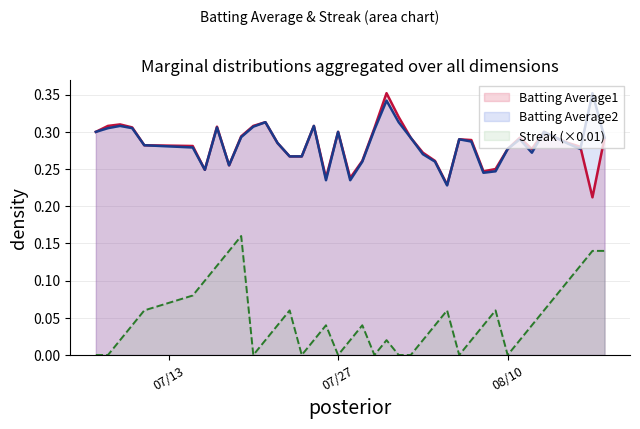

What is the label of the 3rd point from the left?

2010-07-09